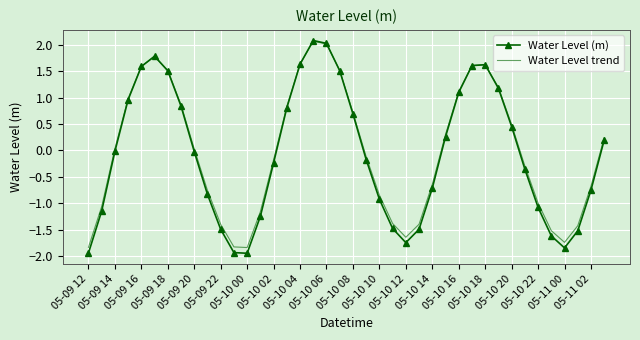

Which series has the largest range (max minus min)?

Water Level (m)